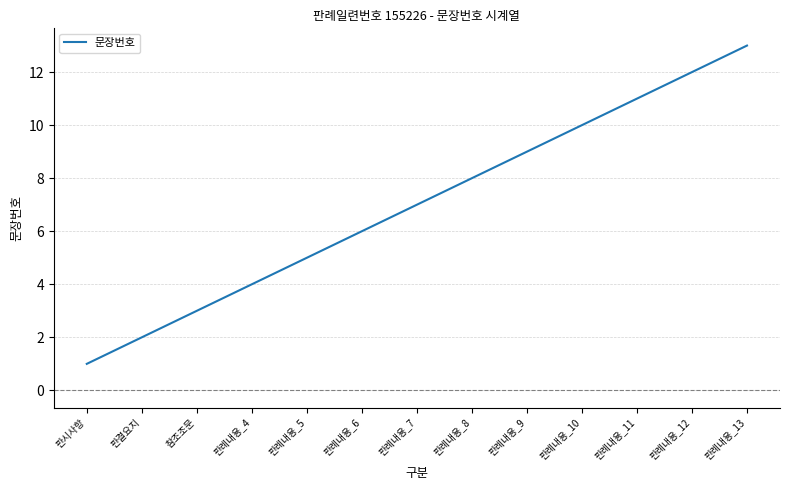

What is the change in value from 판례내용_11 to 판례내용_13?

+2